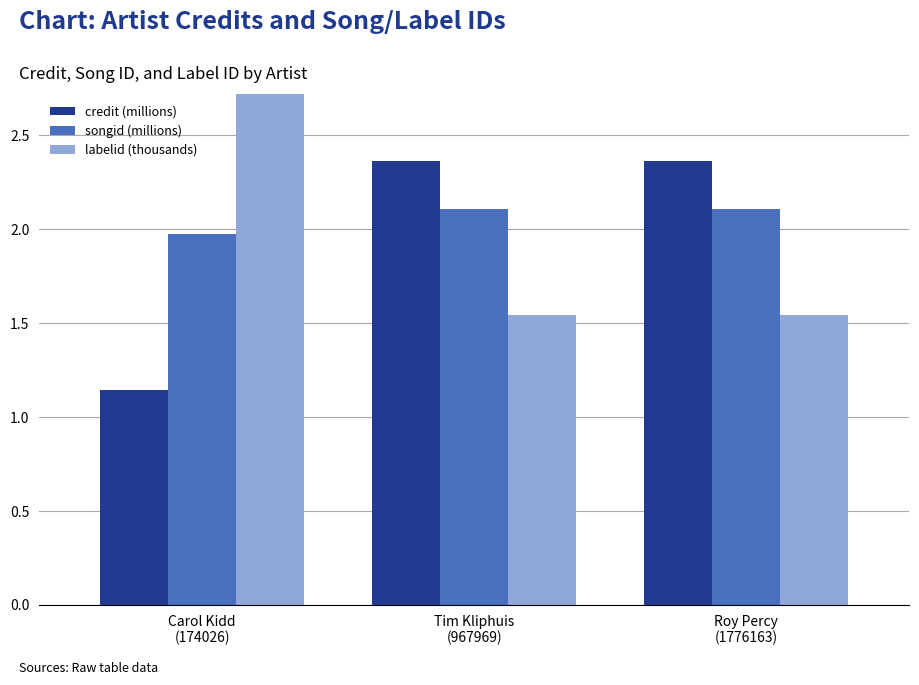

What is the difference between the credit (millions) values at Carol Kidd
(174026) and Roy Percy
(1776163)?

1.2